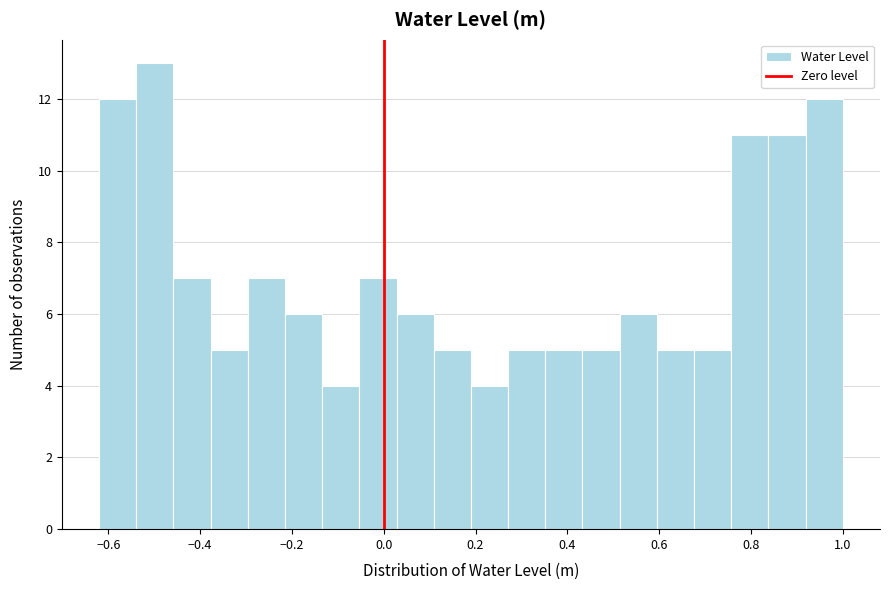

Reading left to right, list every bar in this chart as the range it spans on the x-axis followed by its height. Neither the bar edges nor the heights are printed on the chart, so give them approximately, as read against the axes.

-0.62 to -0.54: 12
-0.54 to -0.46: 13
-0.46 to -0.38: 7
-0.38 to -0.30: 5
-0.30 to -0.22: 7
-0.22 to -0.14: 6
-0.14 to -0.06: 4
-0.06 to 0.02: 7
0.02 to 0.10: 6
0.10 to 0.18: 5
0.18 to 0.28: 4
0.28 to 0.36: 5
0.36 to 0.44: 5
0.44 to 0.52: 5
0.52 to 0.60: 6
0.60 to 0.68: 5
0.68 to 0.76: 5
0.76 to 0.84: 11
0.84 to 0.92: 11
0.92 to 1.00: 12